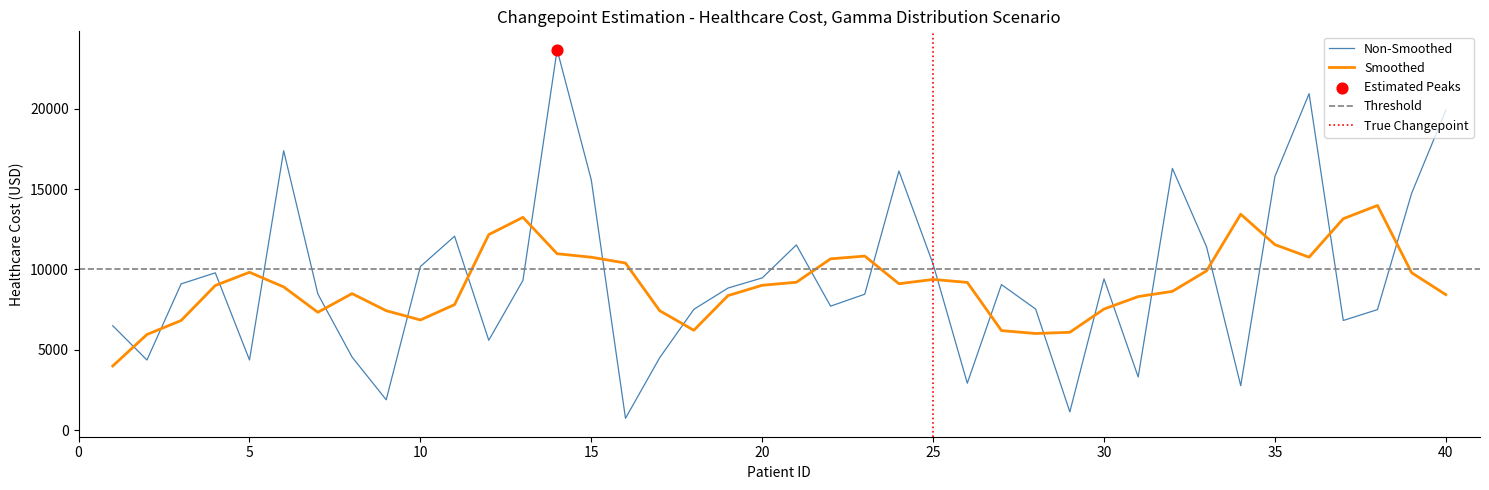

Approximately how many times larger is the value at 37 compared to 3?

0.7